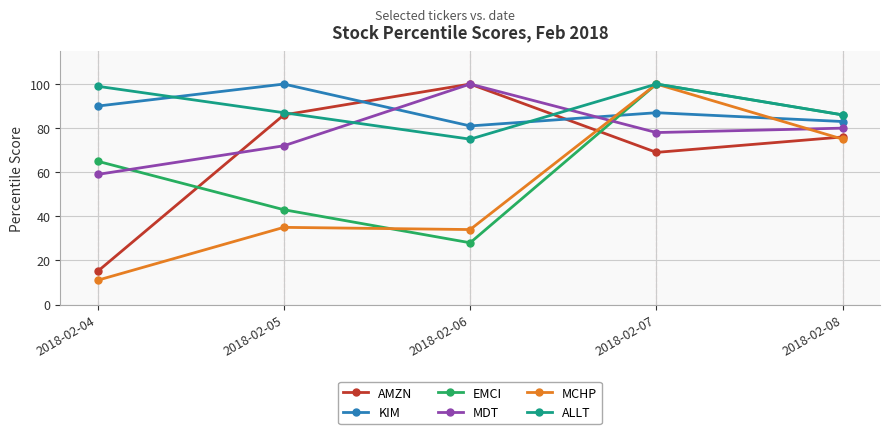

What is the approximate value of MCHP at 2018-02-08, to the nearest 10?

80